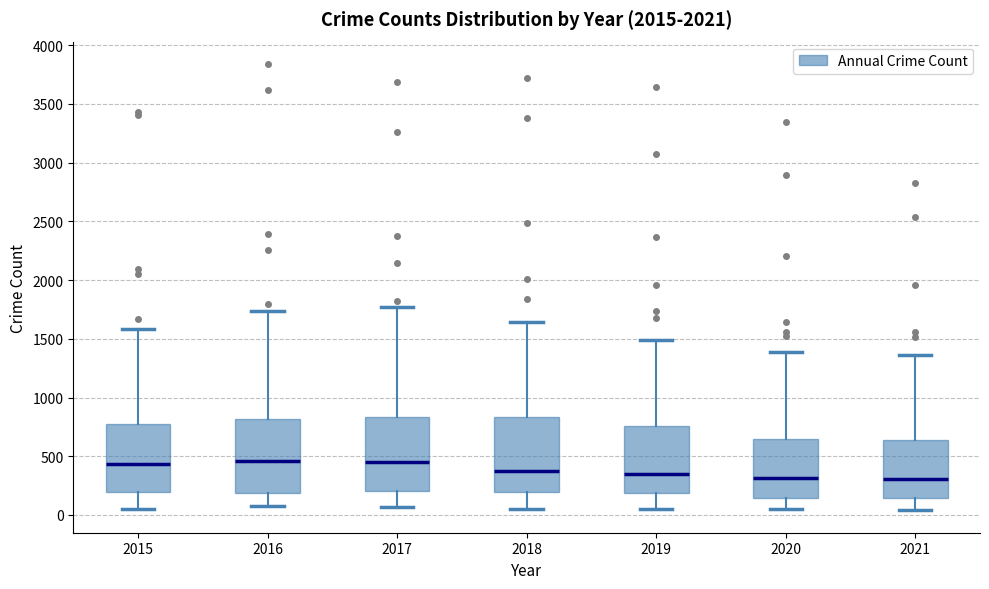

Reading left to right, read every box against the y-axis: the position of its median line, the range the box covers, and the ends of its whiskers. The values are not printed on the chart, so give them approximately, as read against the axis.

2015: median 450, box 200 to 750, whiskers 50 to 1600
2016: median 450, box 200 to 800, whiskers 100 to 1750
2017: median 450, box 200 to 850, whiskers 50 to 1750
2018: median 400, box 200 to 850, whiskers 50 to 1650
2019: median 350, box 200 to 750, whiskers 50 to 1500
2020: median 300, box 150 to 650, whiskers 50 to 1400
2021: median 300, box 150 to 650, whiskers 50 to 1350